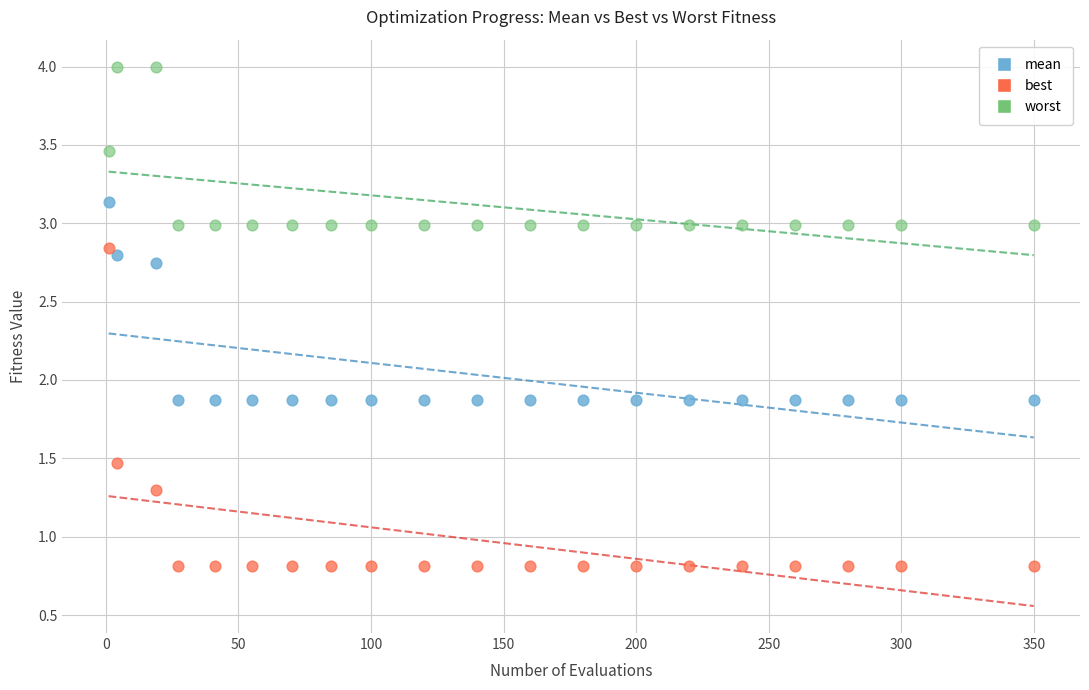

Which series has the largest Y range (max minus min)?

best